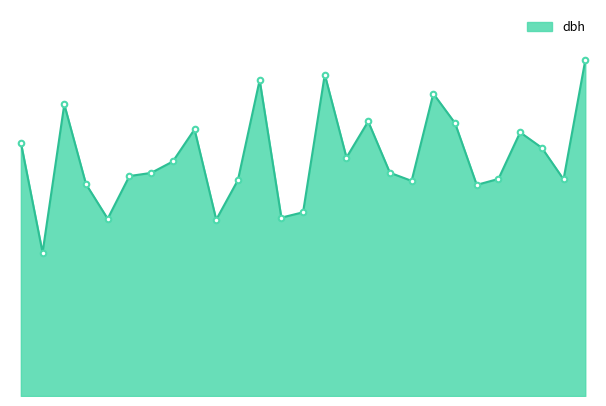

Does the chart display data point markers on the line(s)?

No